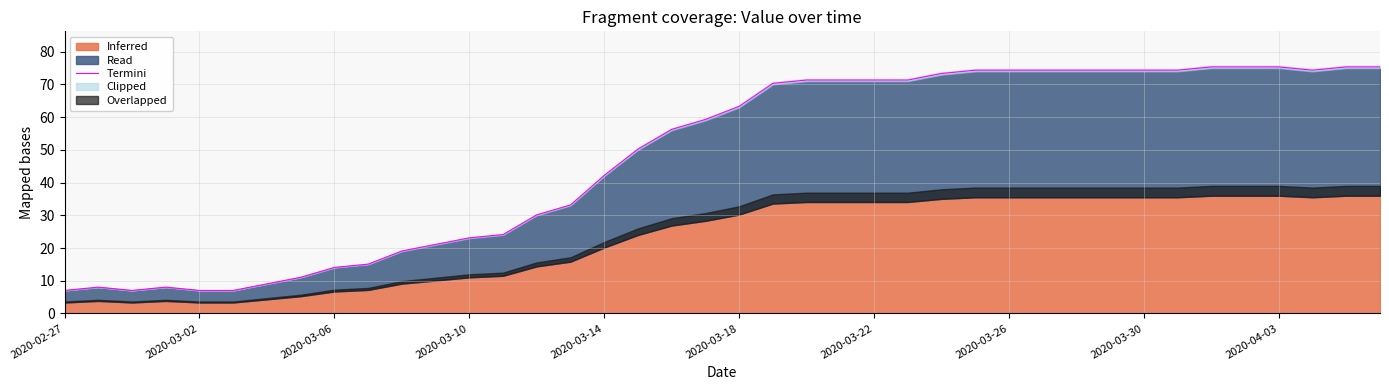

The value at 21 is 34.2. True or false?

False